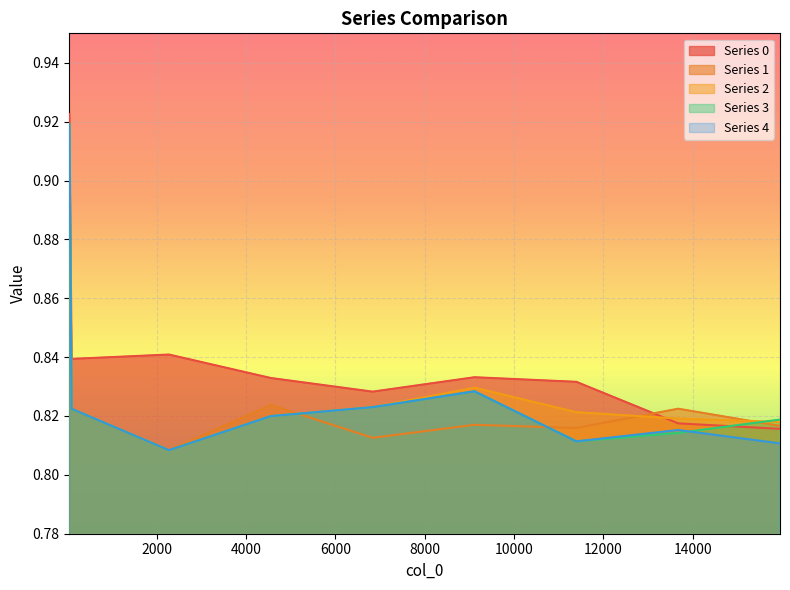

Which label corresponds to the smallest value in the chart?

2279